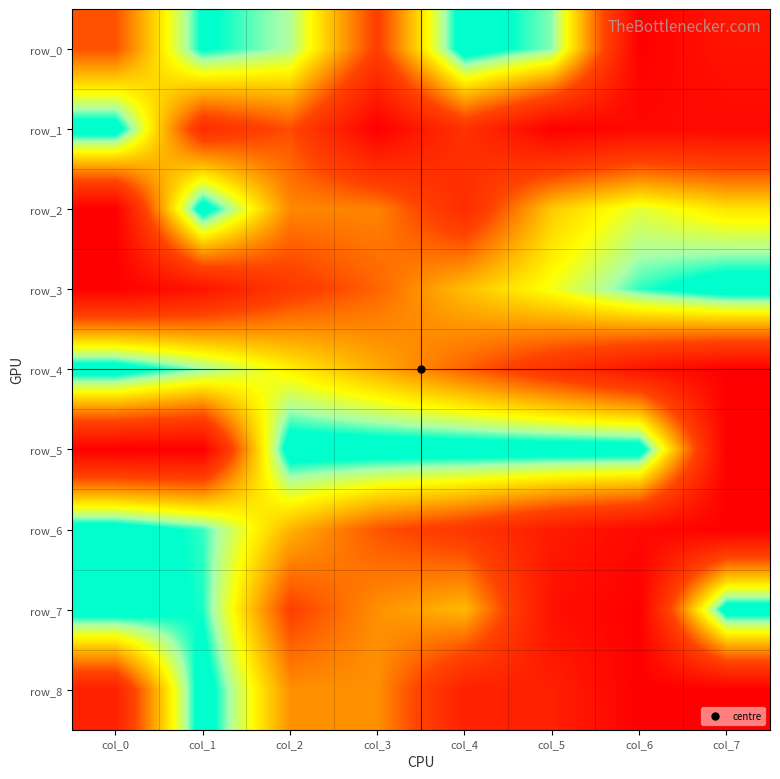

Rank the series at col_2 from lowest to highest value.

row_3, row_7, row_1, row_2, row_8, row_6, row_4, row_0, row_5